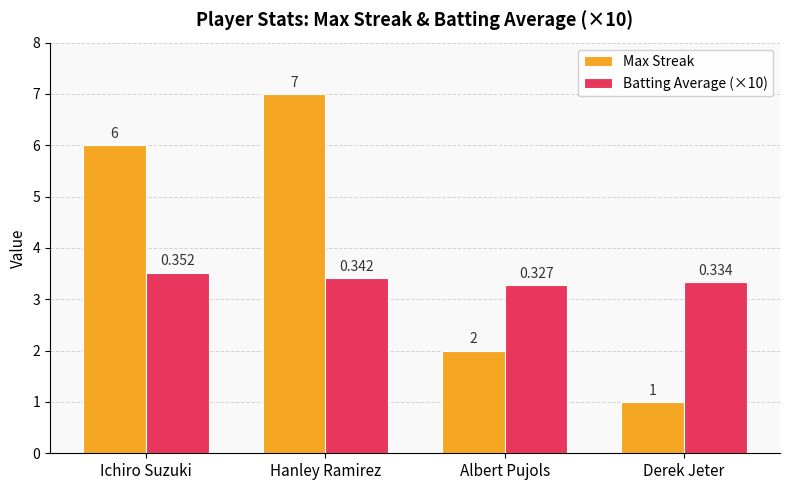

List the labels in order of Batting Average (×10) value, largest first.

Ichiro Suzuki, Hanley Ramirez, Derek Jeter, Albert Pujols